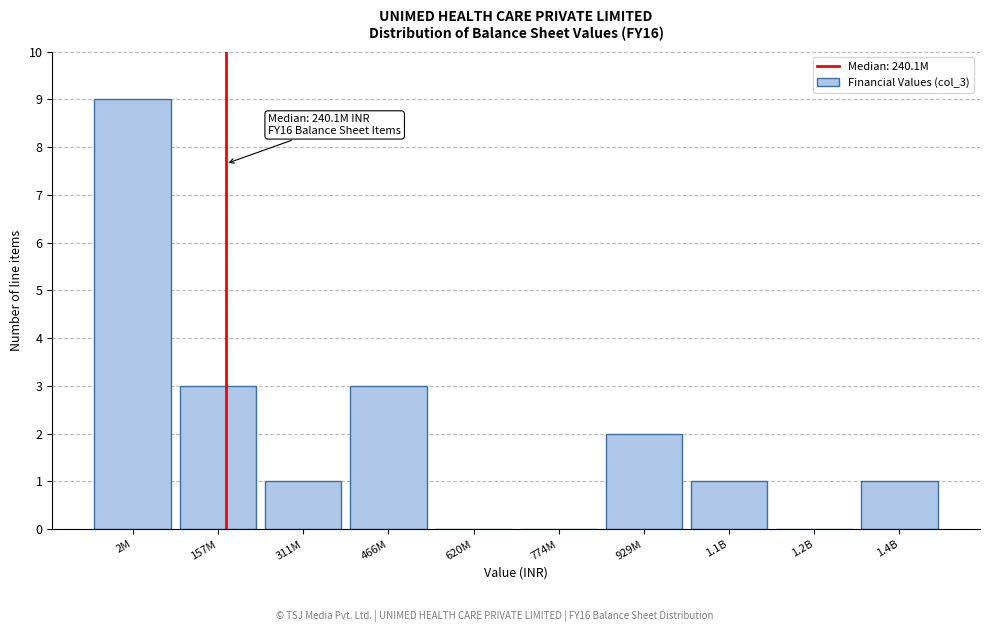

Reading left to right, transcribe all the data shown in this chart.

2M=9	157M=3	311M=1	466M=3	620M=0	774M=0	929M=2	1.1B=1	1.2B=0	1.4B=1